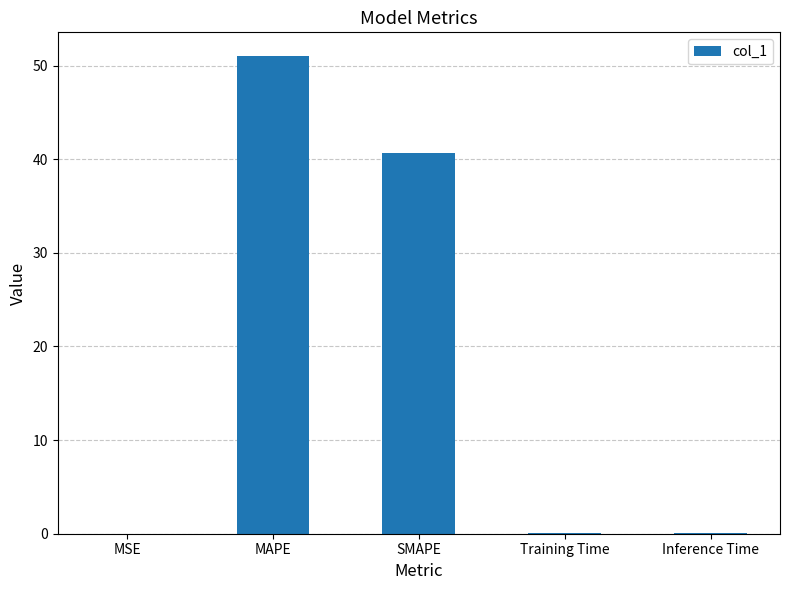

What is the sum of the values at MSE and Training Time?

0.1